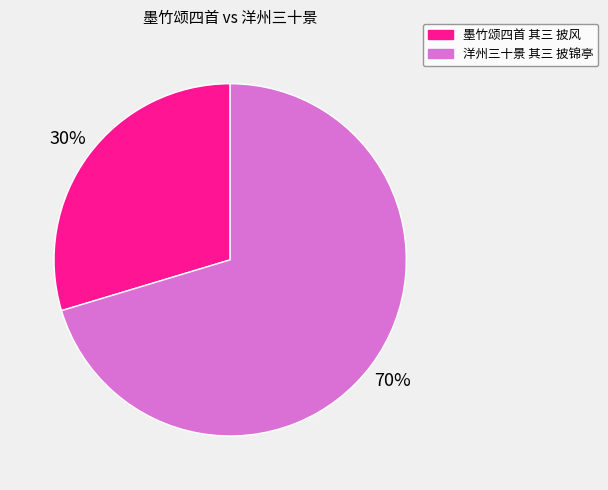

Between 洋州三十景 其三 披锦亭 and 墨竹颂四首 其三 披风, which is larger?

洋州三十景 其三 披锦亭